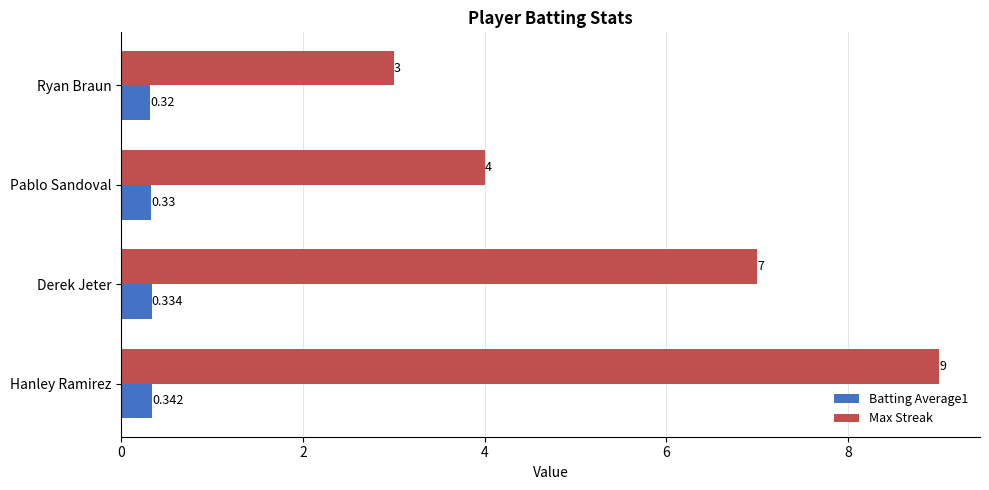

Rank the categories by Batting Average1 value from lowest to highest.

Ryan Braun, Pablo Sandoval, Derek Jeter, Hanley Ramirez